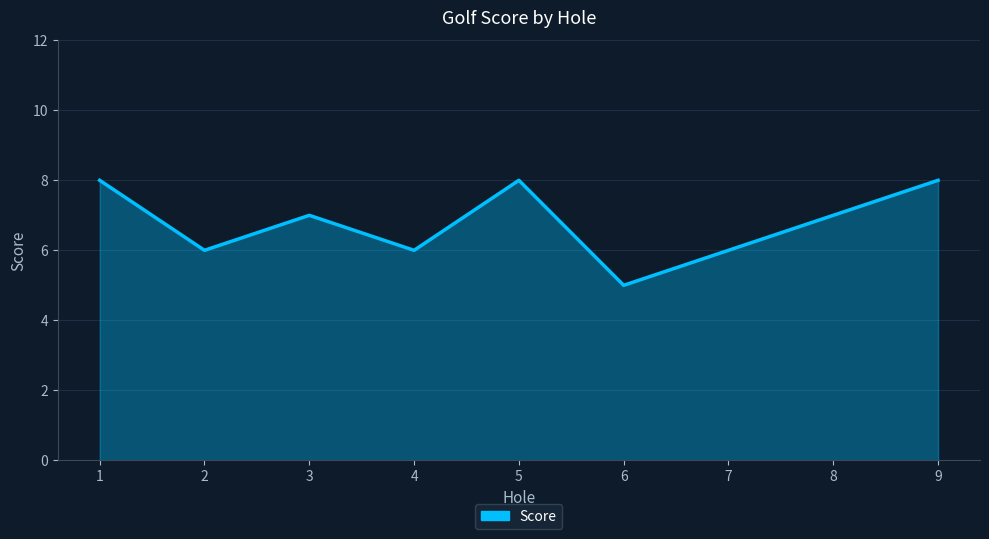

The chart shows a value of 9 at 4. True or false?

False